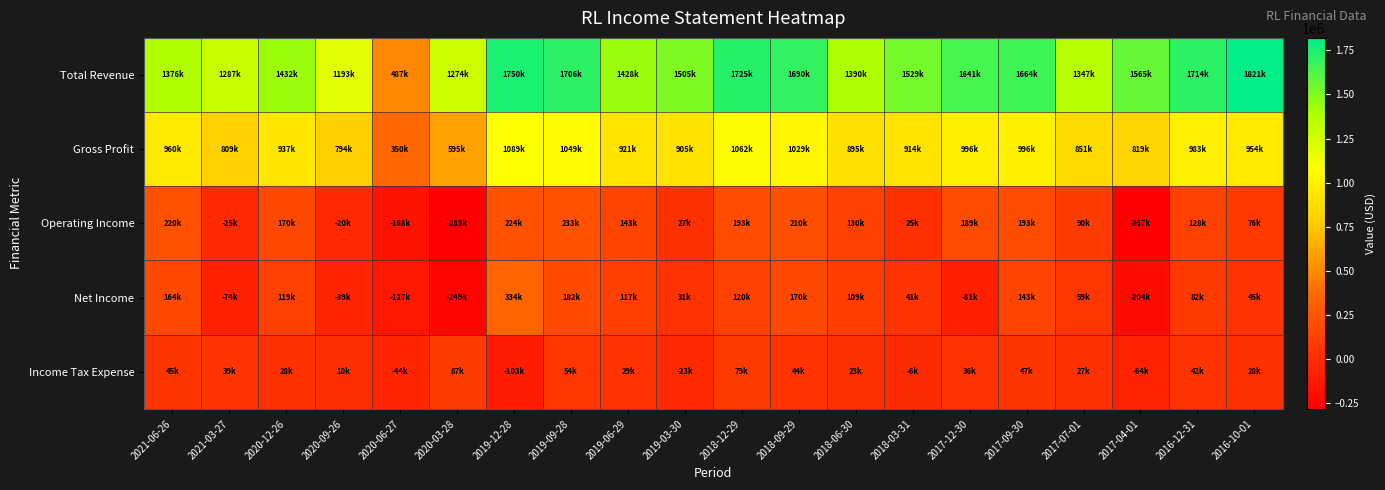

Rank the series at 2021-03-27 from highest to lowest value.

Total Revenue, Gross Profit, Income Tax Expense, Operating Income, Net Income